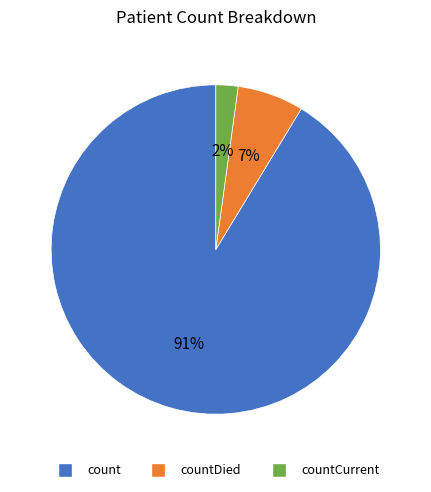

Does any single category account for the majority?

Yes